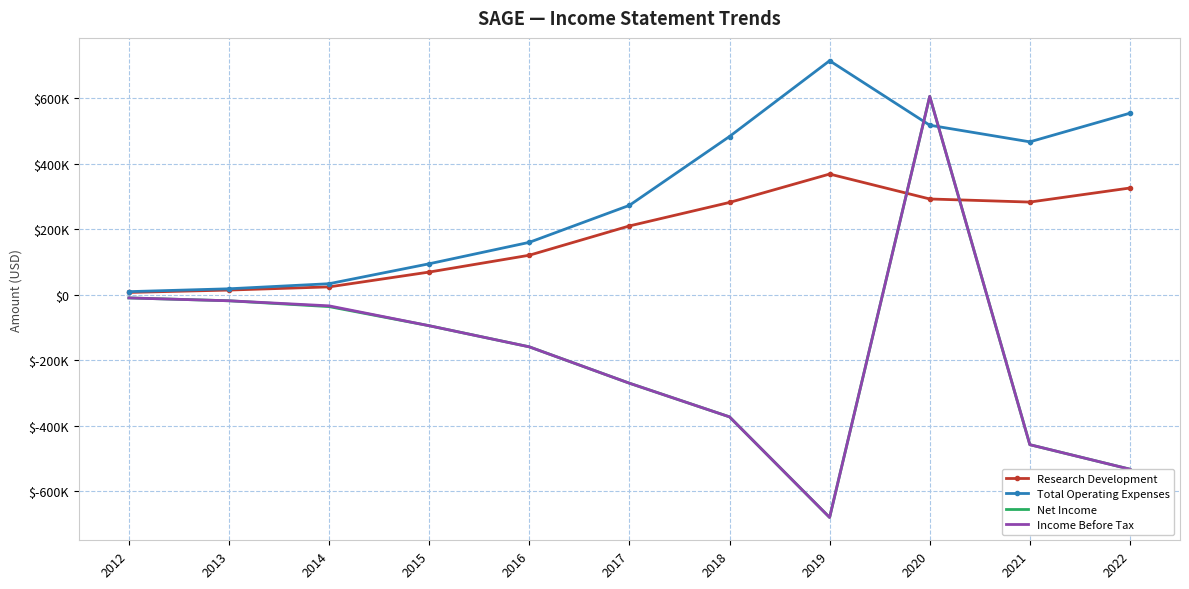

How many intersections are there between Total Operating Expenses and Net Income?

2